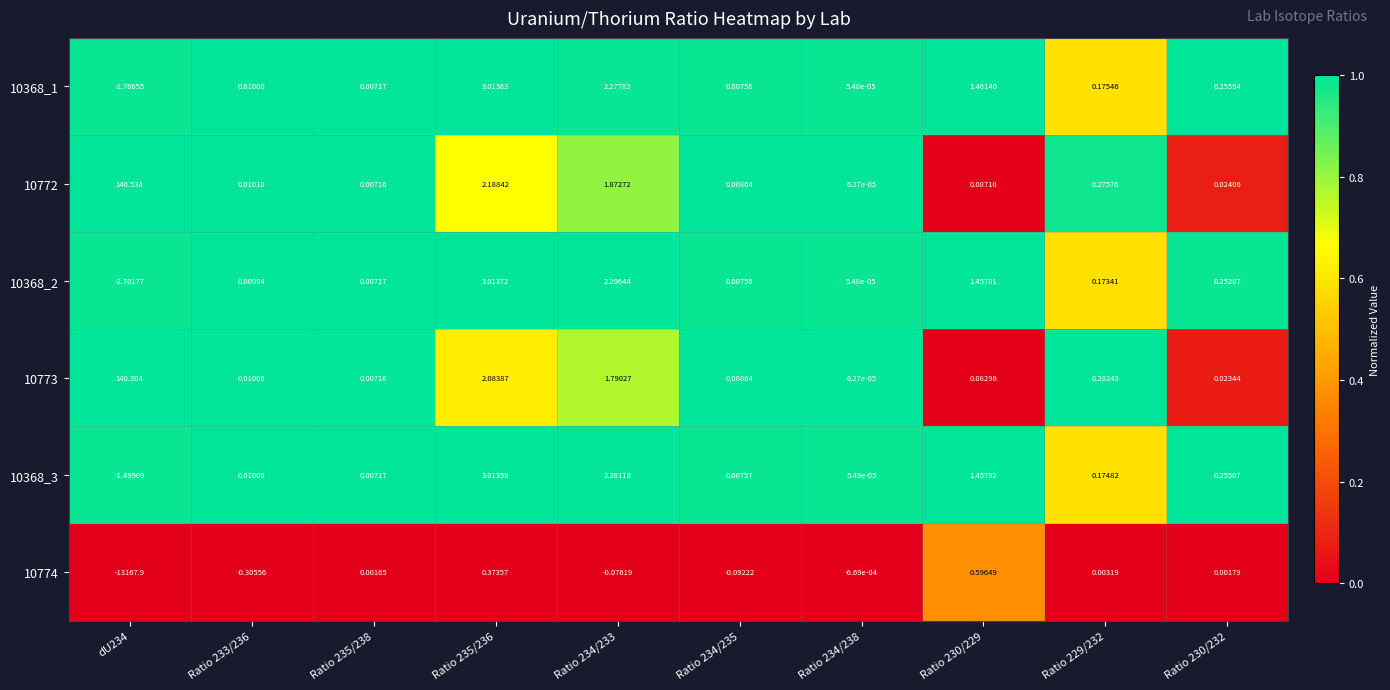

Is the value of 10368_2 at Ratio 234/238 greater than the value of 10772 at Ratio 234/233?

No